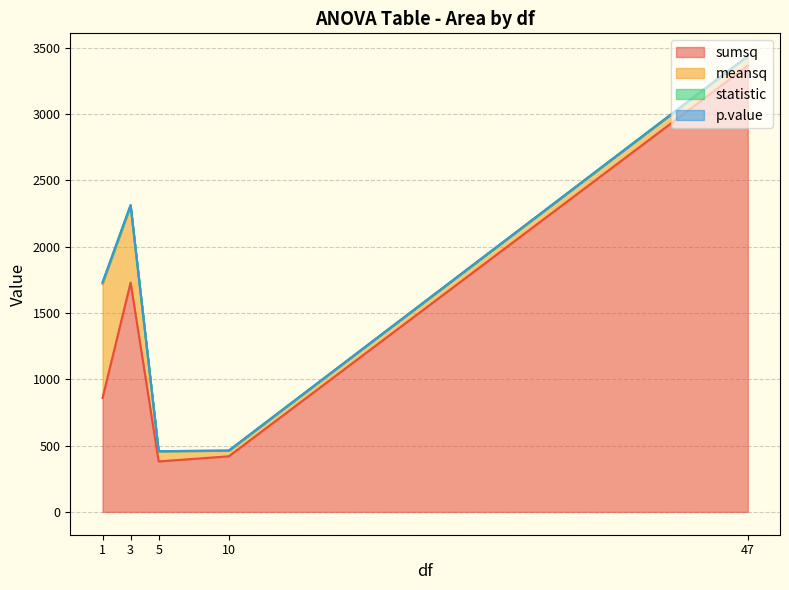

Does the chart have visible grid lines?

Yes